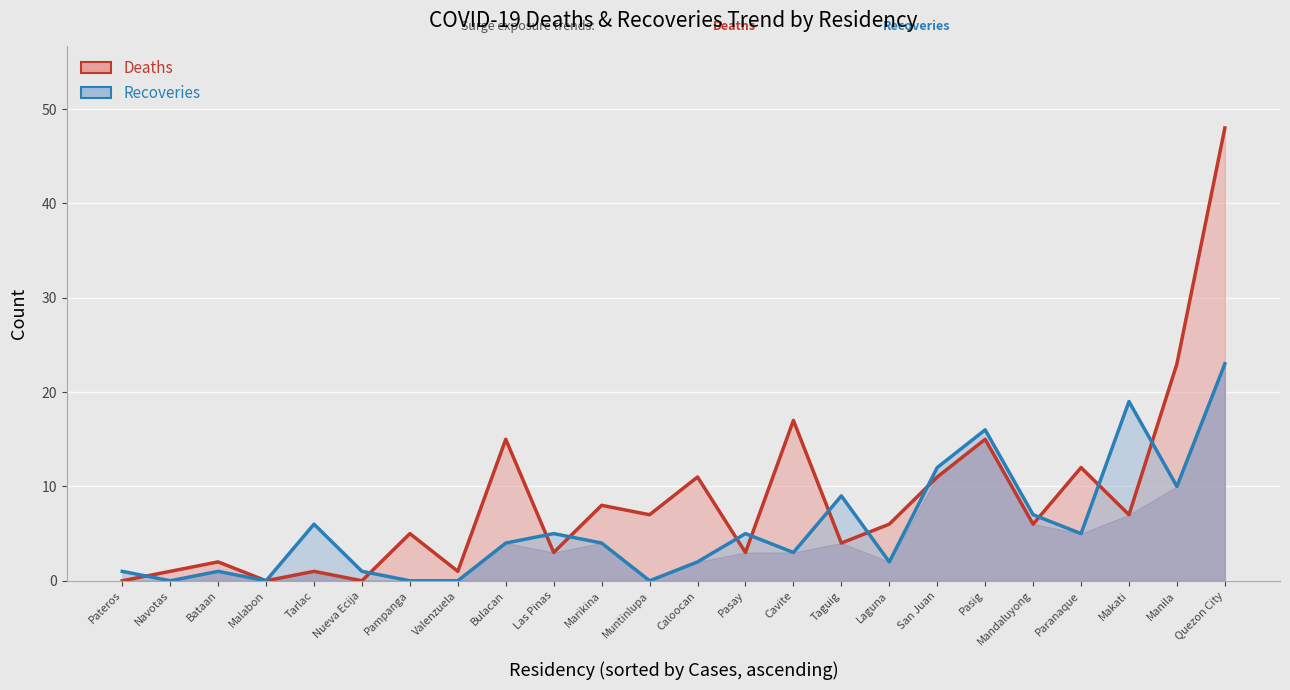

How many interior local peaks does the Deaths series have?

9